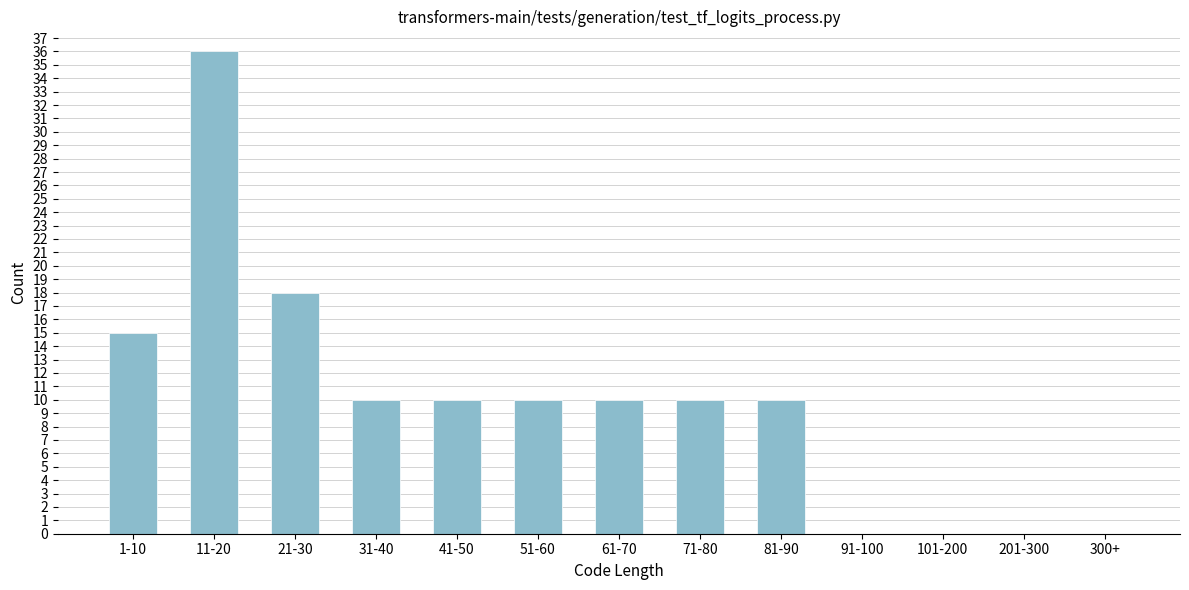

Reading left to right, extract all data points from this chart.

1-10=15	11-20=36	21-30=18	31-40=10	41-50=10	51-60=10	61-70=10	71-80=10	81-90=10	91-100=0	101-200=0	201-300=0	300+=0